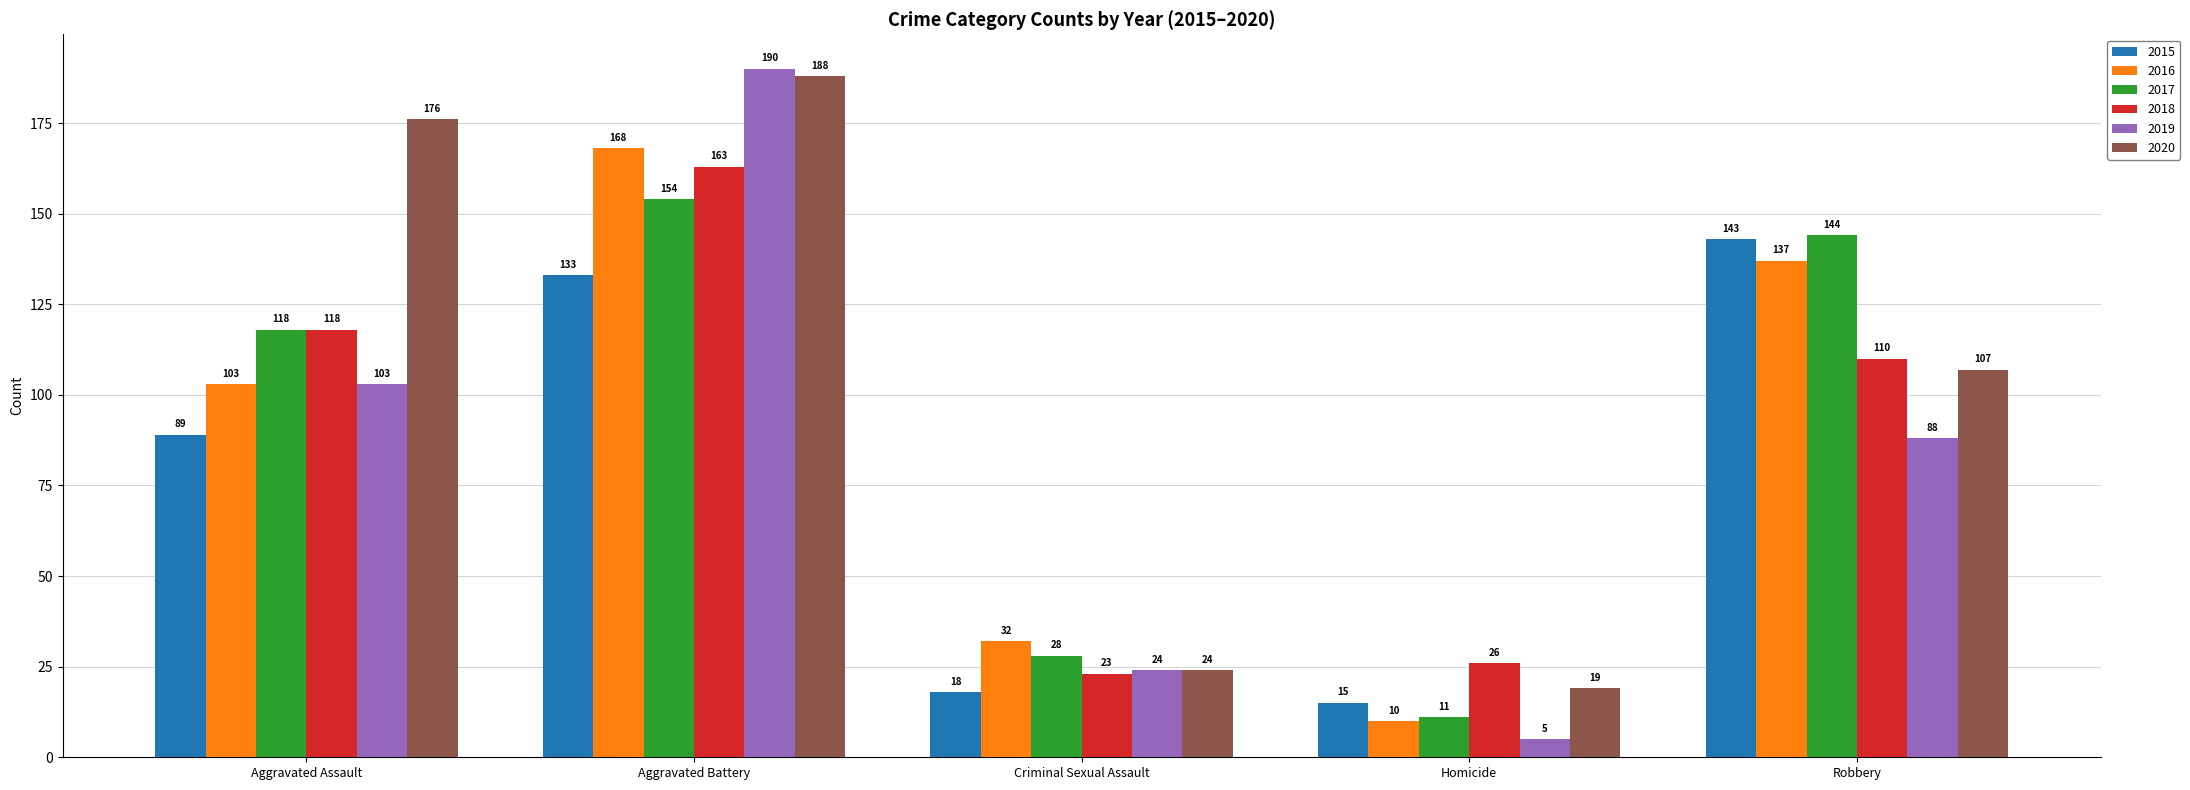

Count the number of categories in the chart.

5